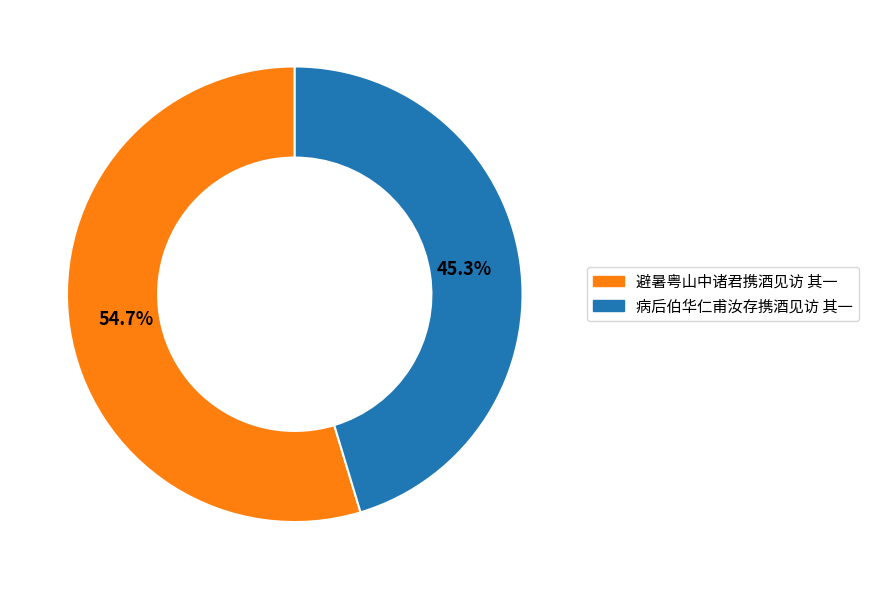

What percentage is the 病后伯华仁甫汝存携酒见访 其一 slice, to the nearest percent?

45%